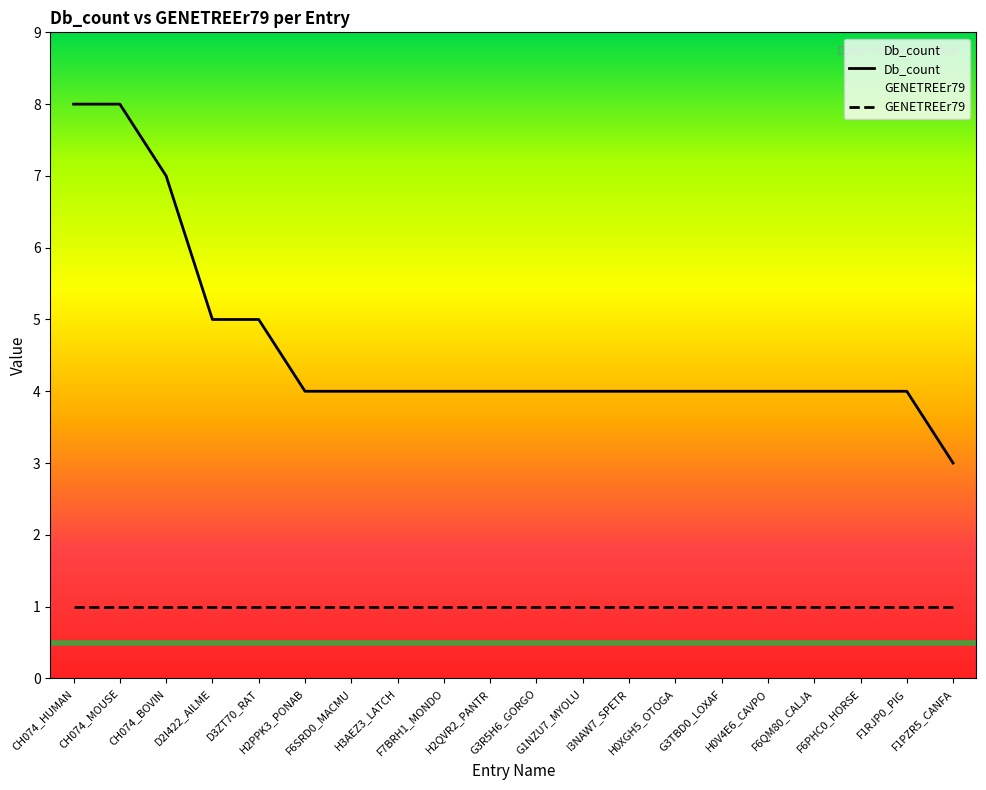

The value of GENETREEr79 at F1PZR5_CANFA is 1. True or false?

True